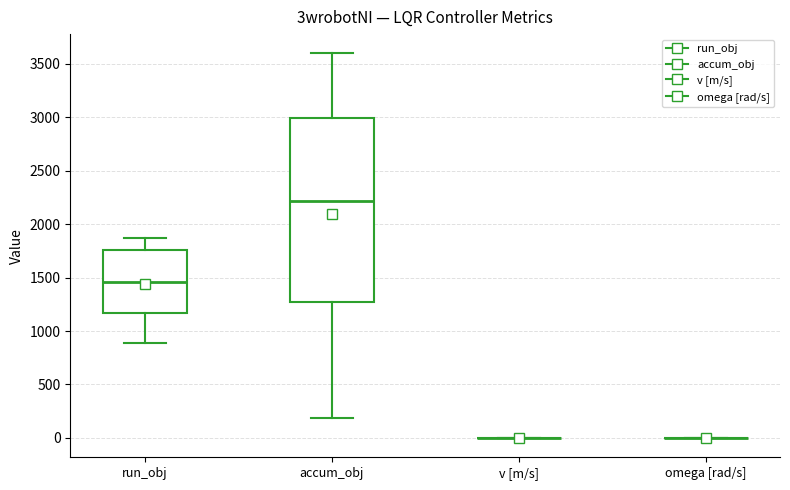

Which box is the tallest, from its lower edge to its upper edge?

accum_obj